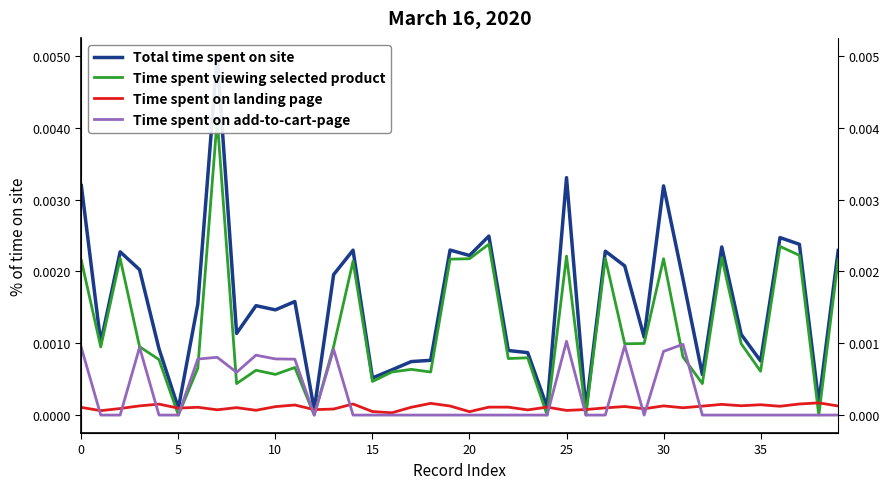

True or false: Time spent viewing selected product and Total time spent on site cross at least once.

False